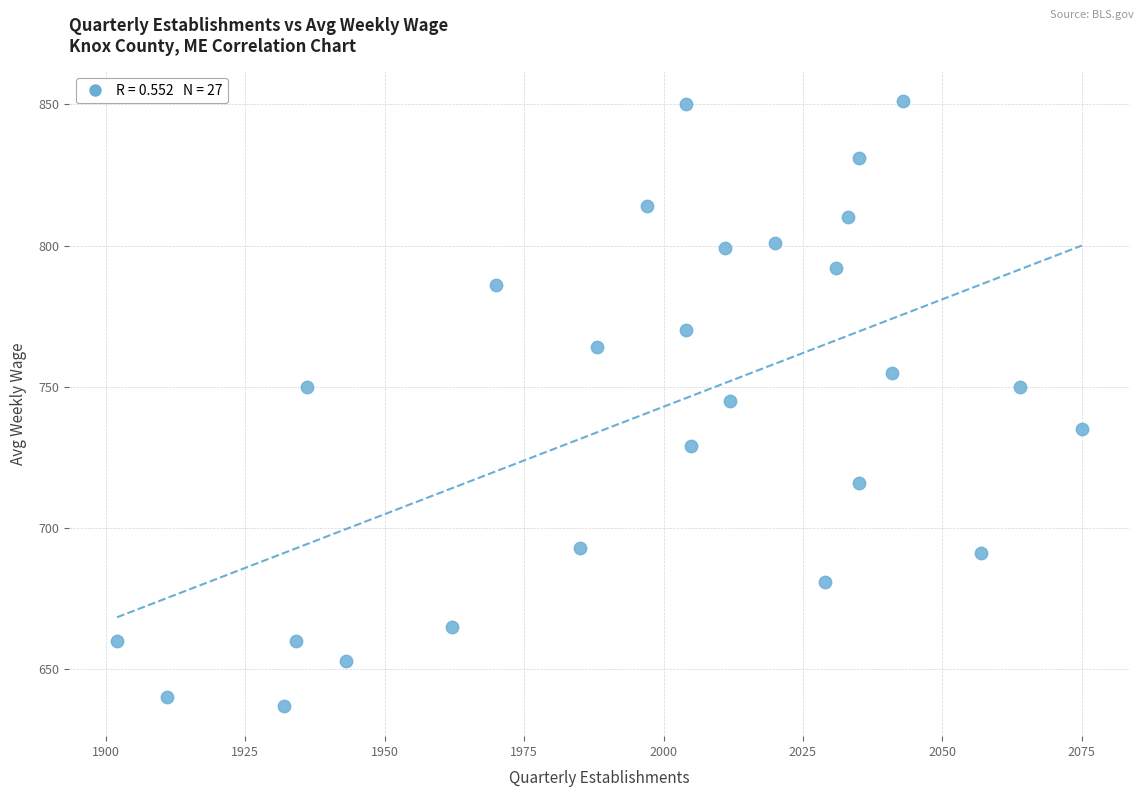

What is the range of Y values (max minus min)?

214